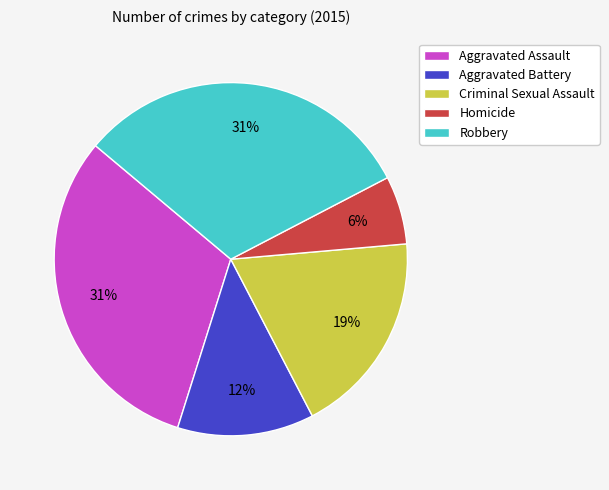

To the nearest percent, what percentage of the pie is Criminal Sexual Assault?

19%